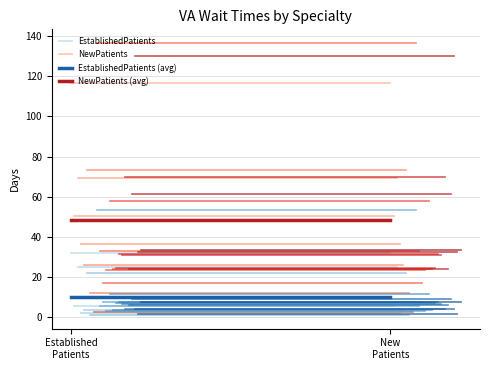

Reading right to left, list all the values displayed in this chart.

EstablishedPatients: New
Patients=32.0	Established
Patients=32.0
NewPatients: New
Patients=116.7	Established
Patients=116.7
EstablishedPatients (avg): New
Patients=10.1	Established
Patients=10.1
NewPatients (avg): New
Patients=48.6	Established
Patients=48.6